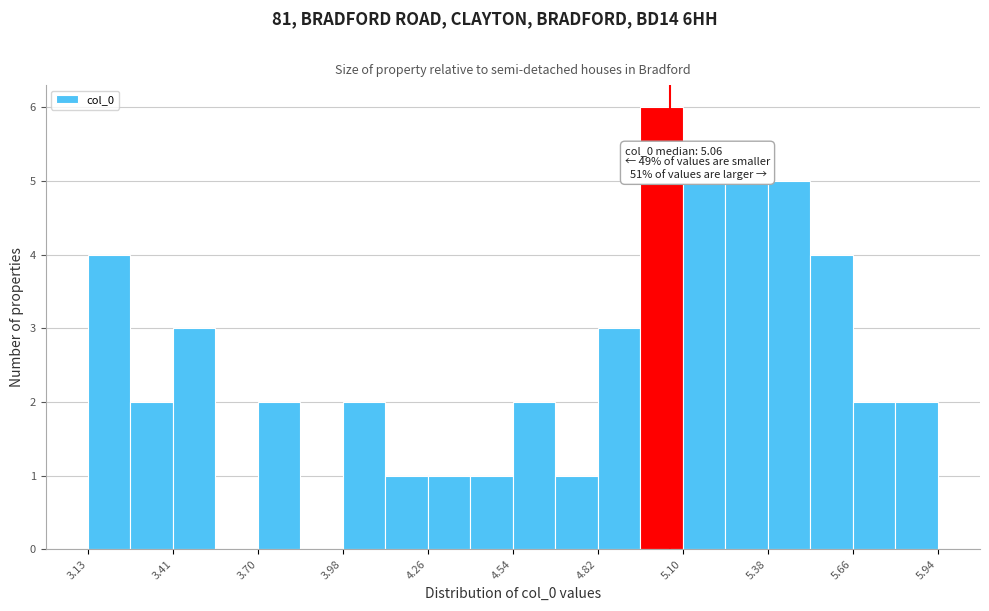

Around what value on the x-axis is the tallest bar? Give the approximate position of its centre, as read against the axis.

5.05